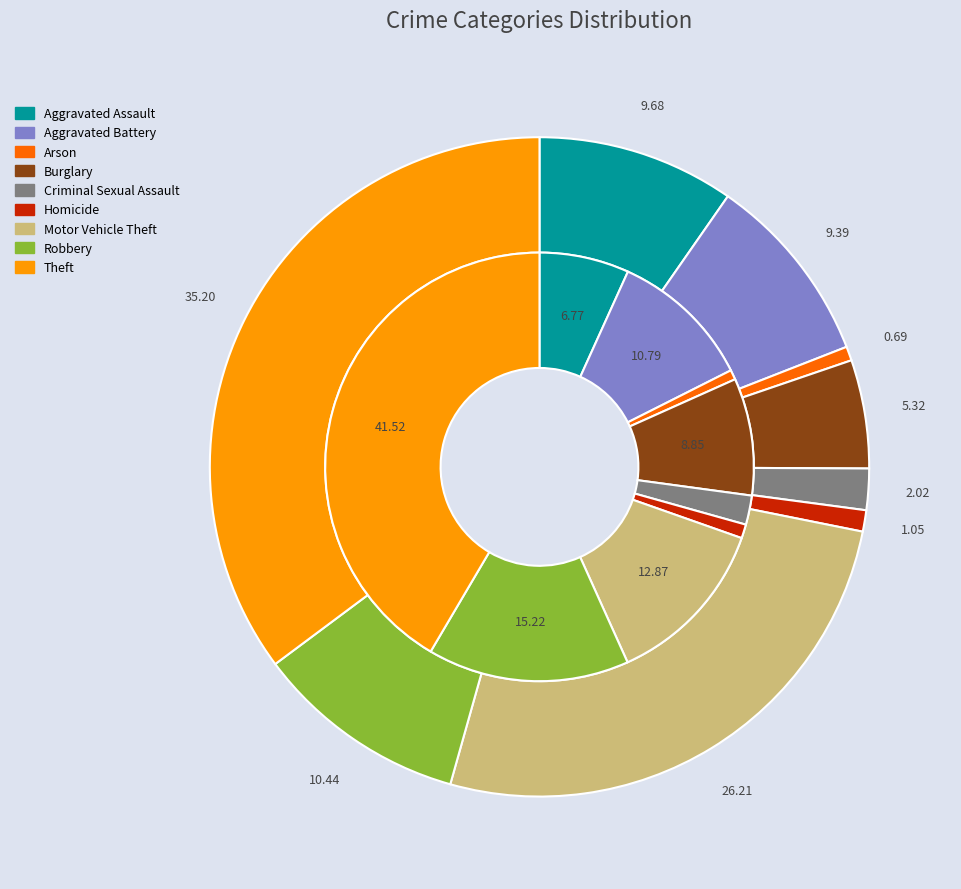

The 3 slice represents 5% of the pie. True or false?

True